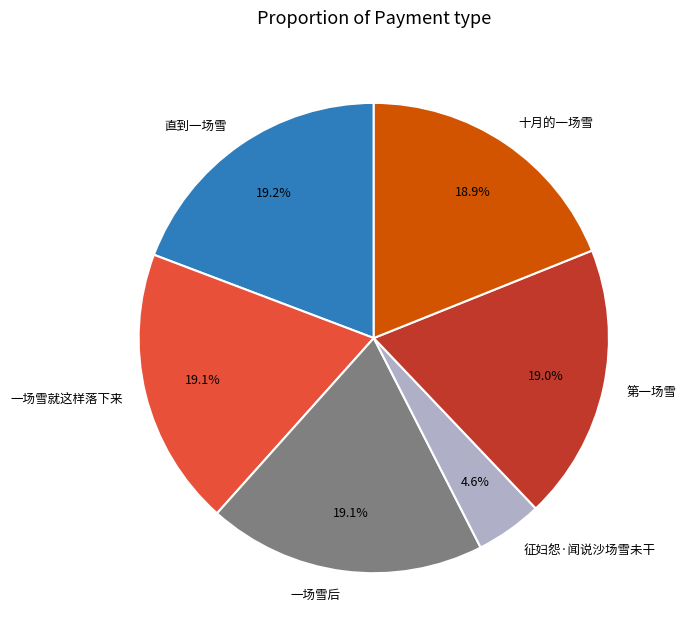

How many segments does this pie chart have?

6